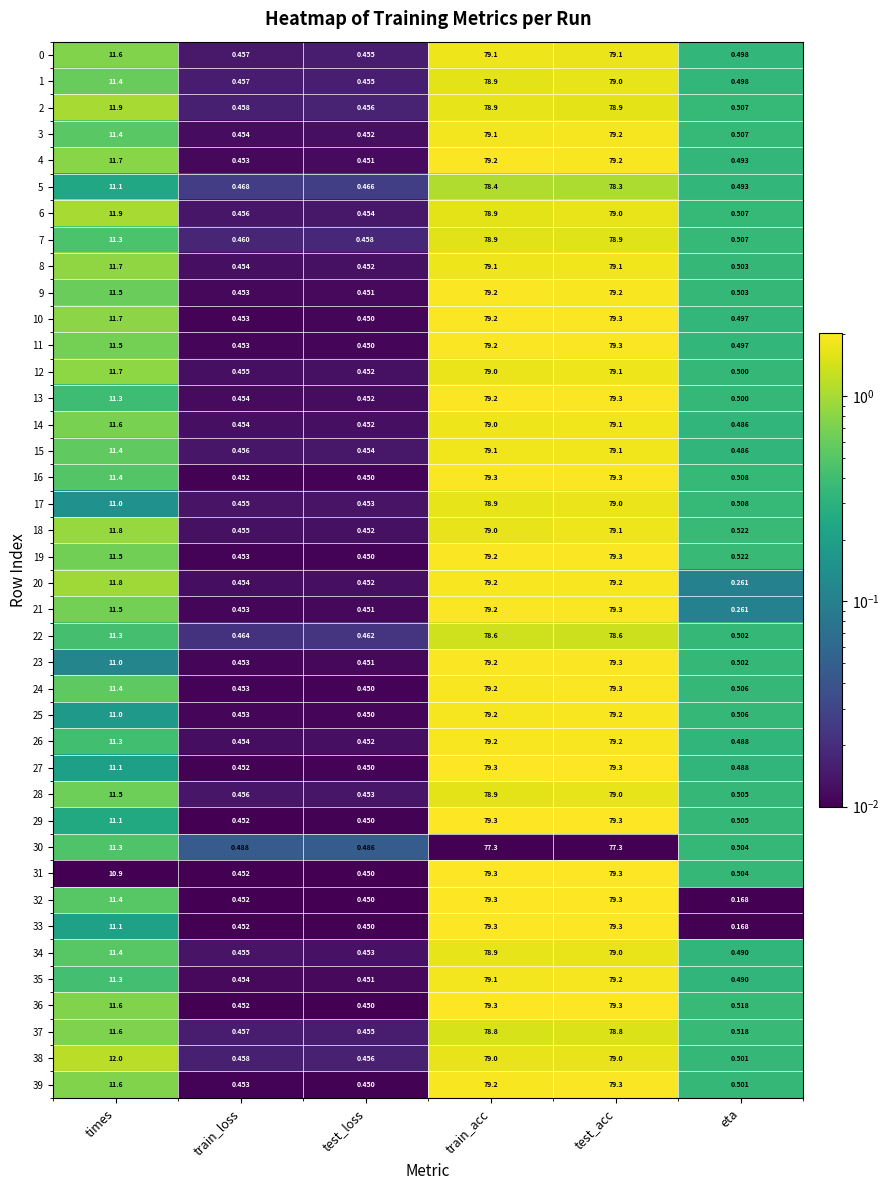

Which series changed the most between times and test_loss?

38